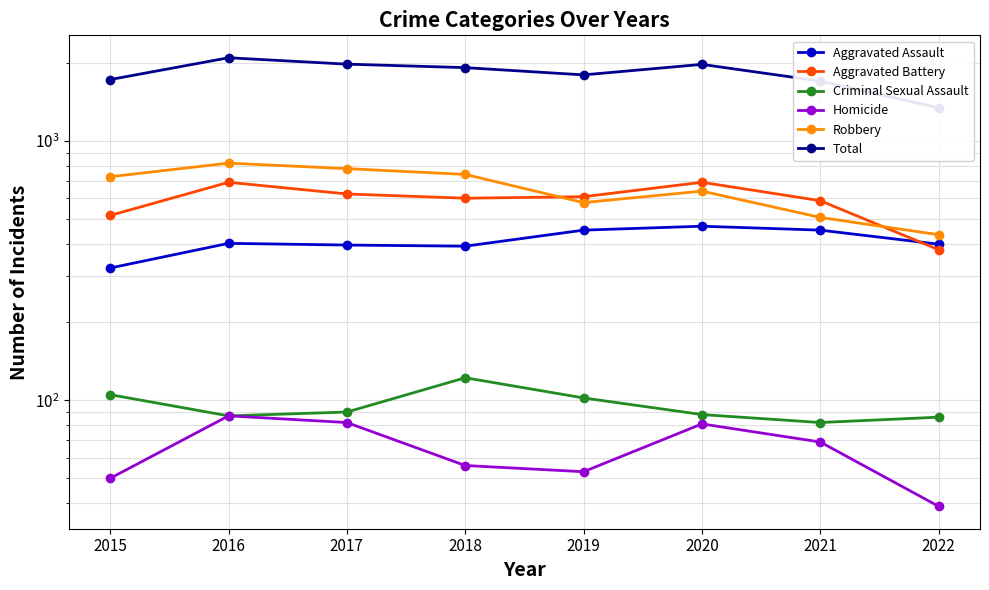

The Homicide series shows 50 at 2015. True or false?

True